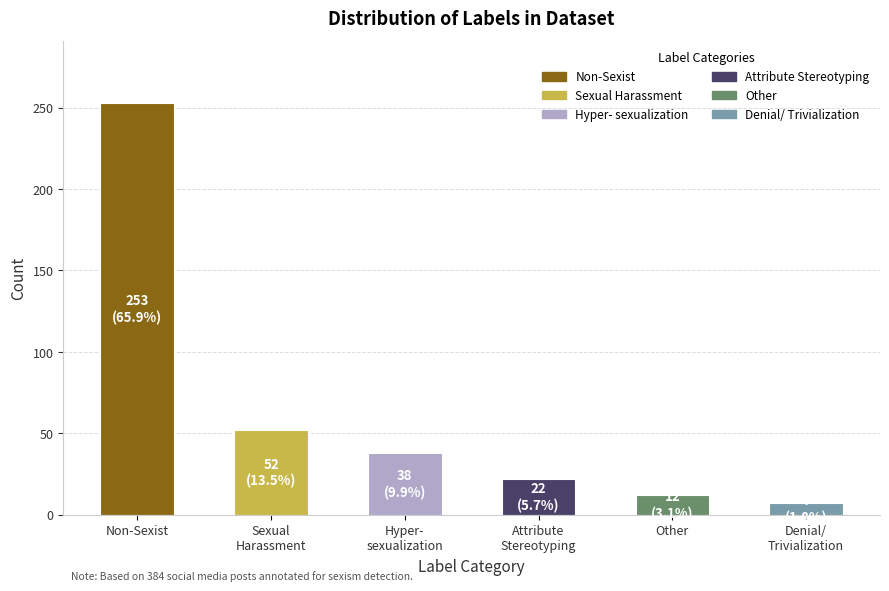

What position from the right is Non-Sexist?

6